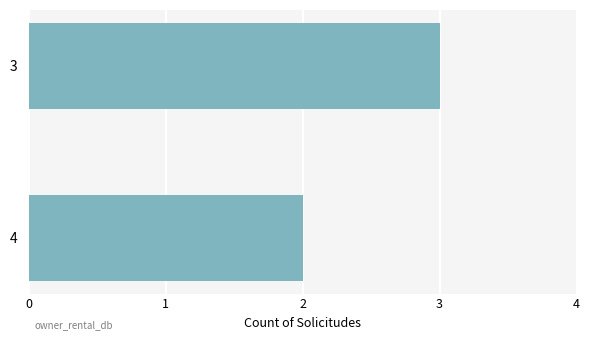

What is the change in value from 4 to 3?

+1